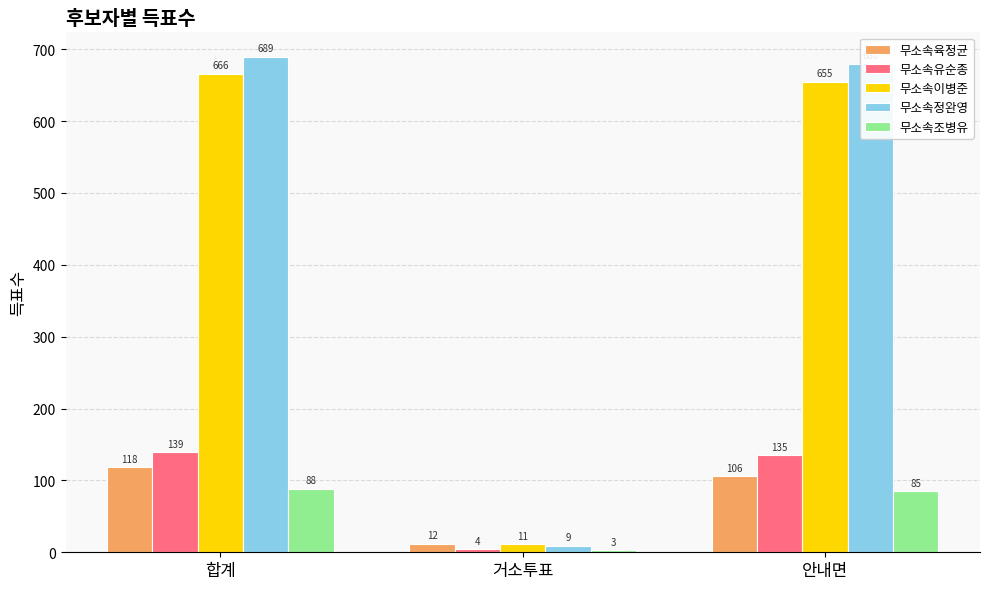

True or false: 무소속육정균 has a value of 39 at 안내면.

False